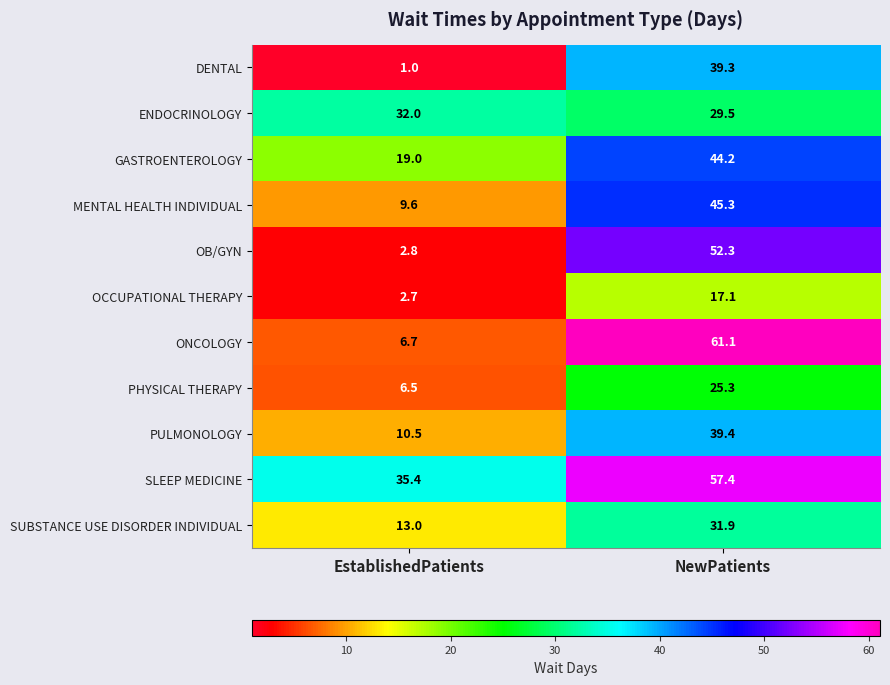

At which label is SUBSTANCE USE DISORDER INDIVIDUAL closest to 22?

EstablishedPatients